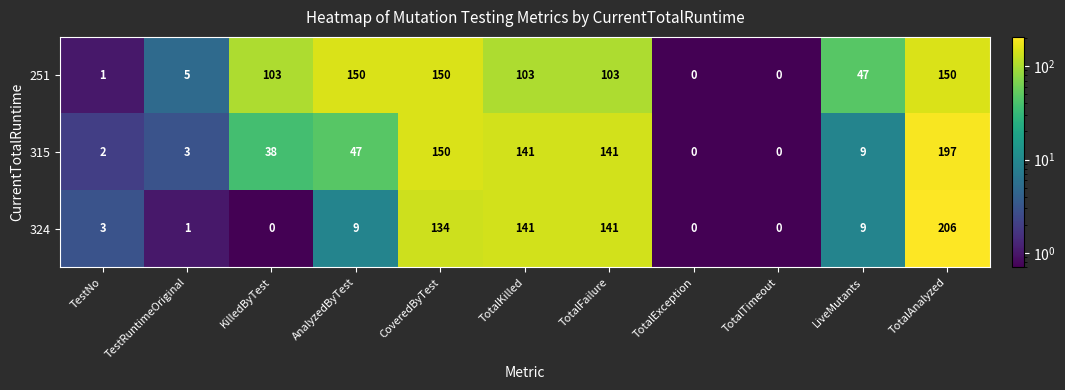

At which label does 315 reach its peak?

TotalAnalyzed